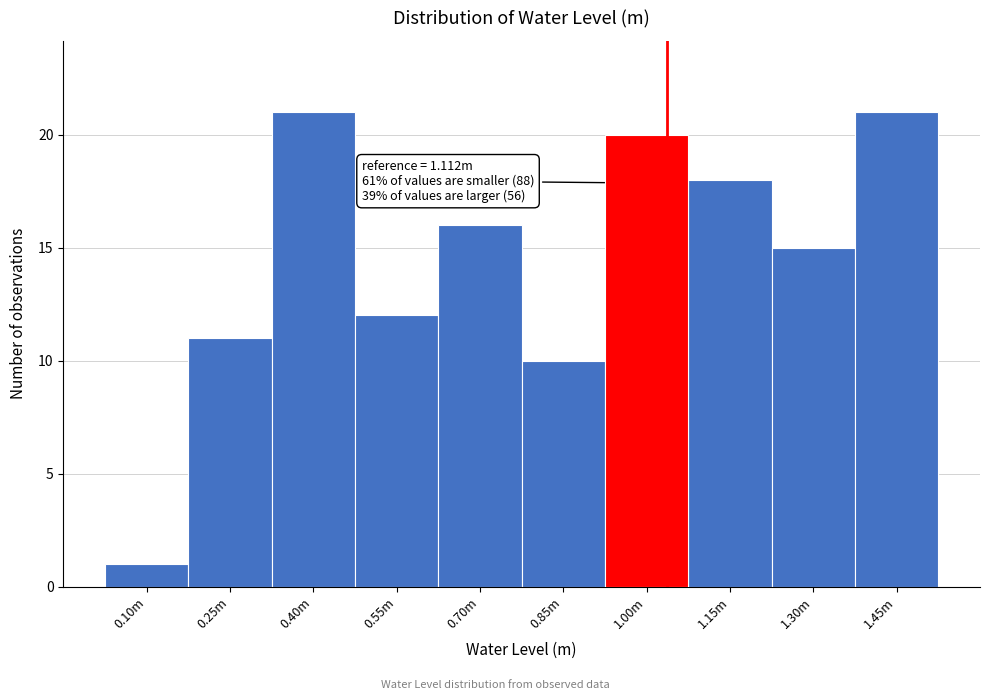

Reading right to left, extract all data points from this chart.

1.45m=21	1.30m=15	1.15m=18	1.00m=20	0.85m=10	0.70m=16	0.55m=12	0.40m=21	0.25m=11	0.10m=1